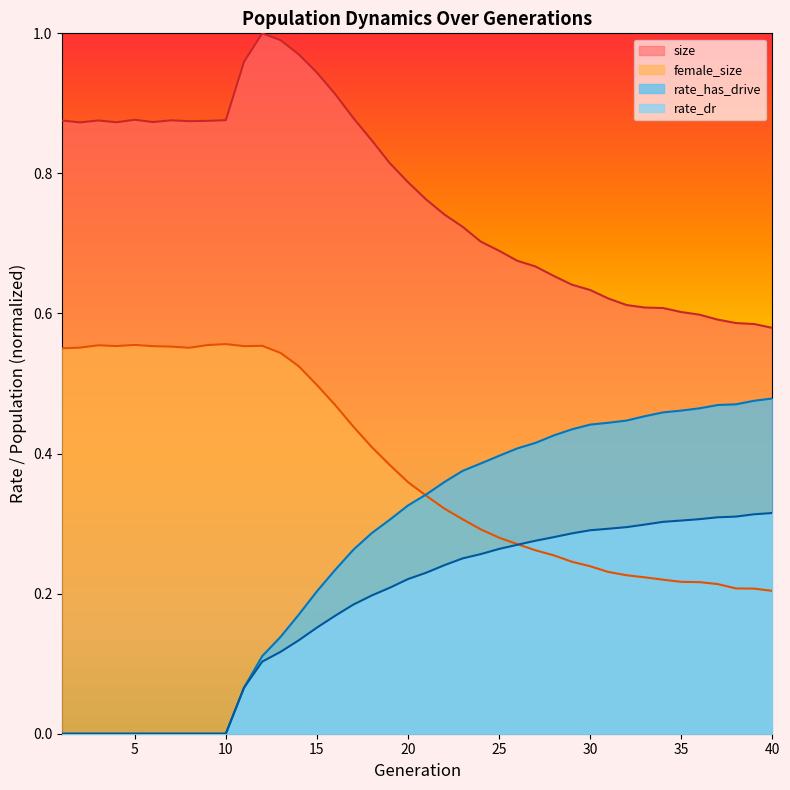

Rank the series at 25 from lowest to highest value.

rate_dr, female_size, rate_has_drive, size